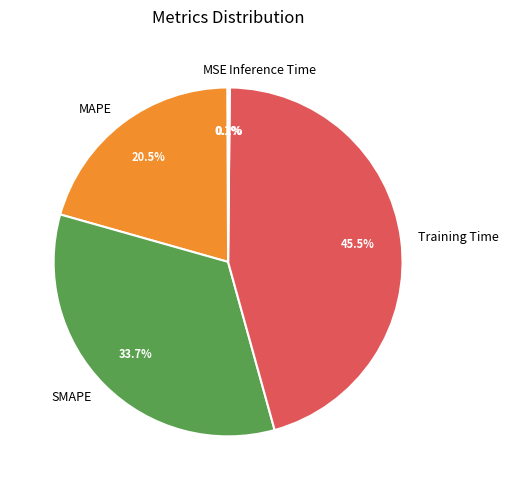

Which slice is the largest?

Training Time